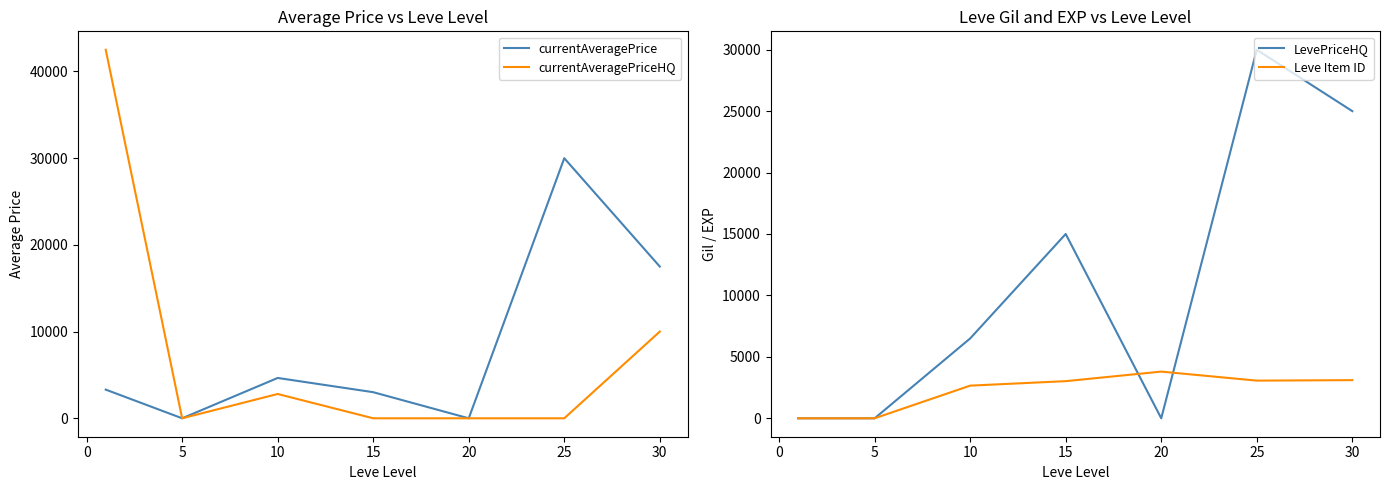

What is the highest value of the currentAveragePrice series?

29995.0